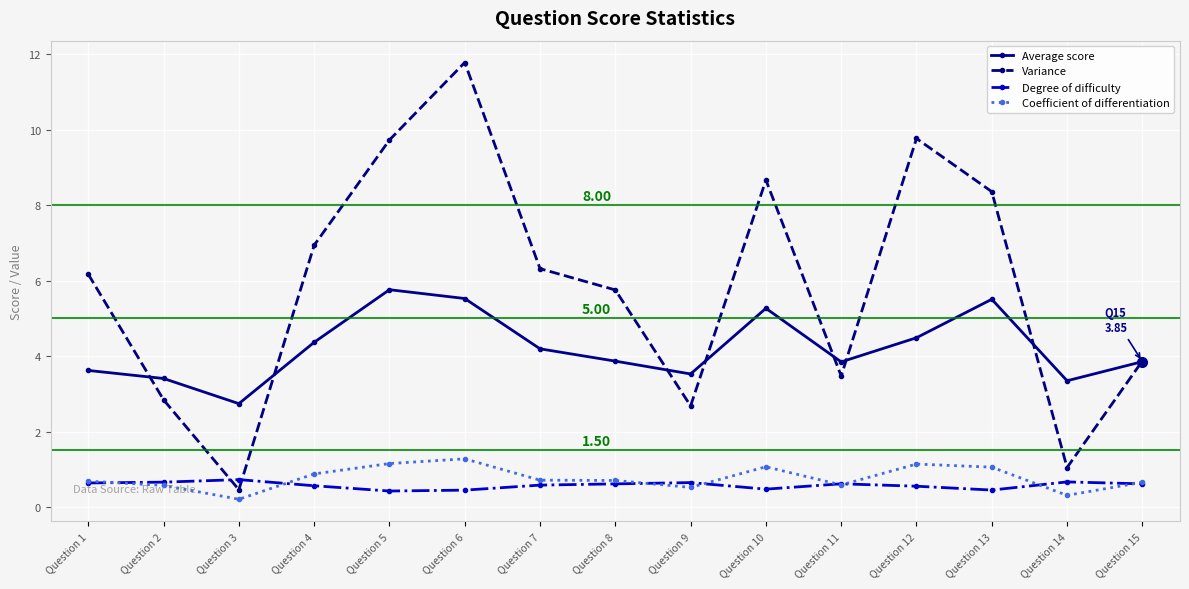

Which series has the largest range (max minus min)?

Variance